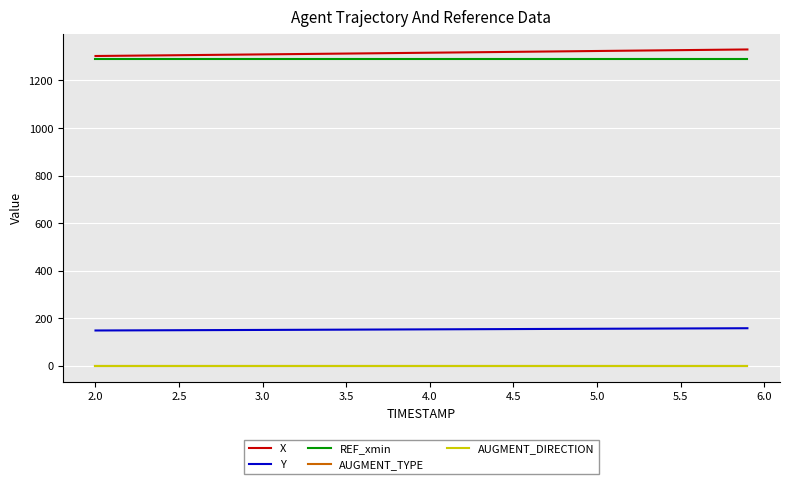

How many lines are shown in the chart?

5